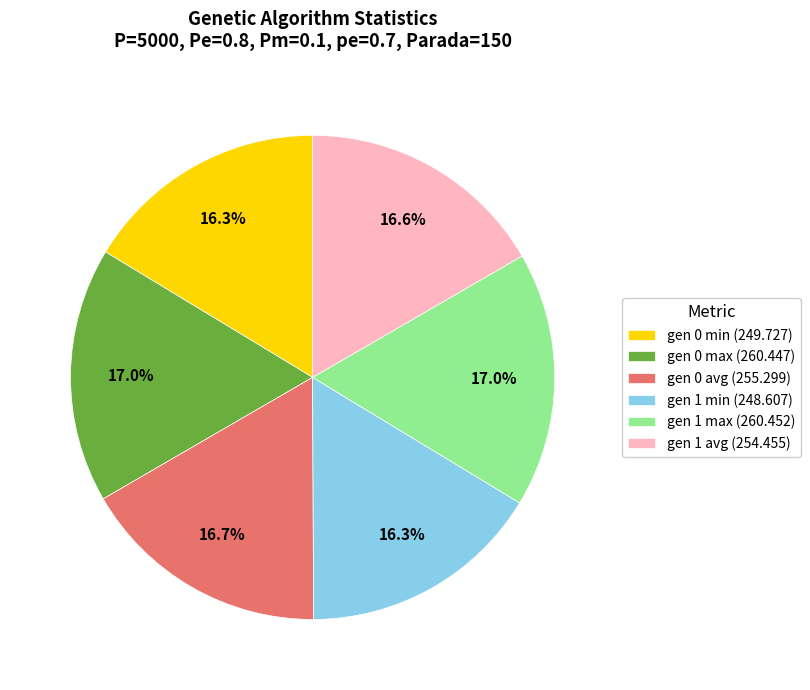

Count the number of slices in the pie.

6